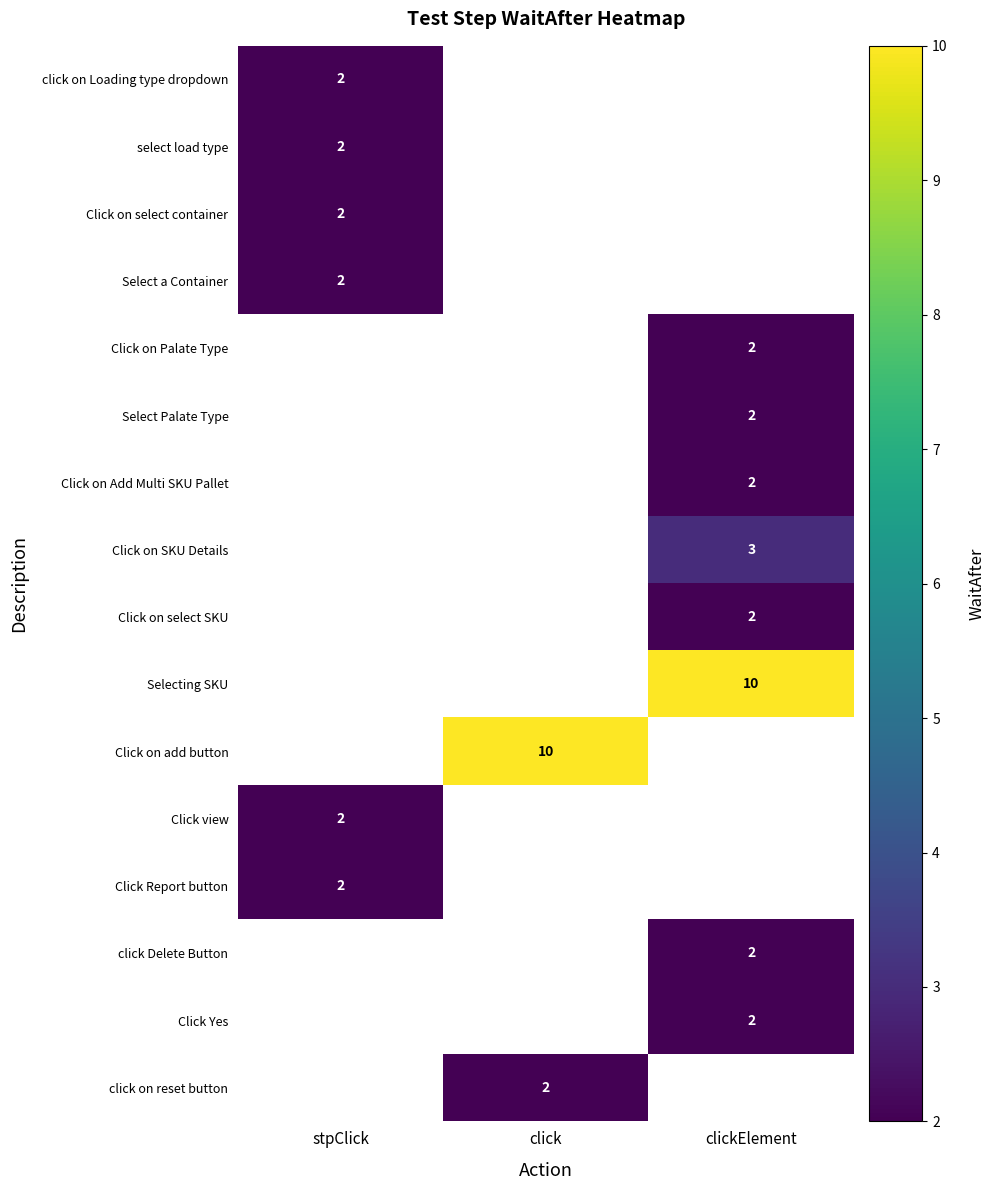

True or false: Click on add button has a value of 7 at click.

False